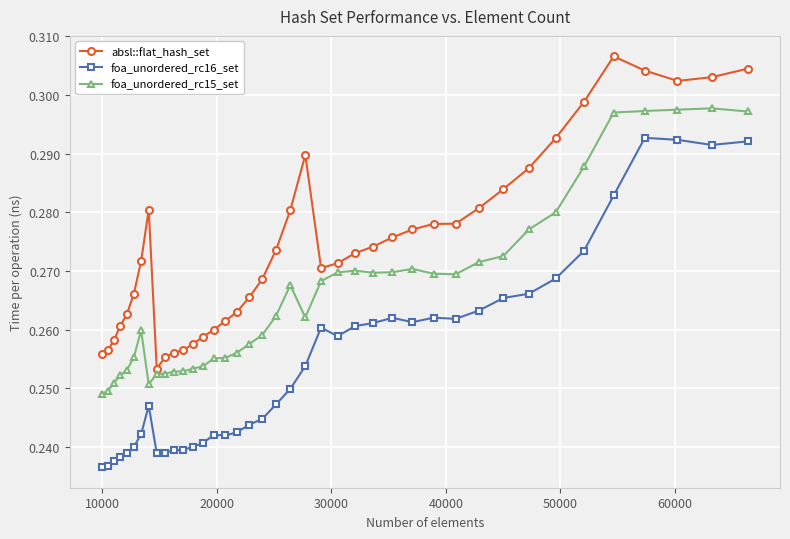

True or false: absl::flat_hash_set and foa_unordered_rc16_set intersect in this chart.

False